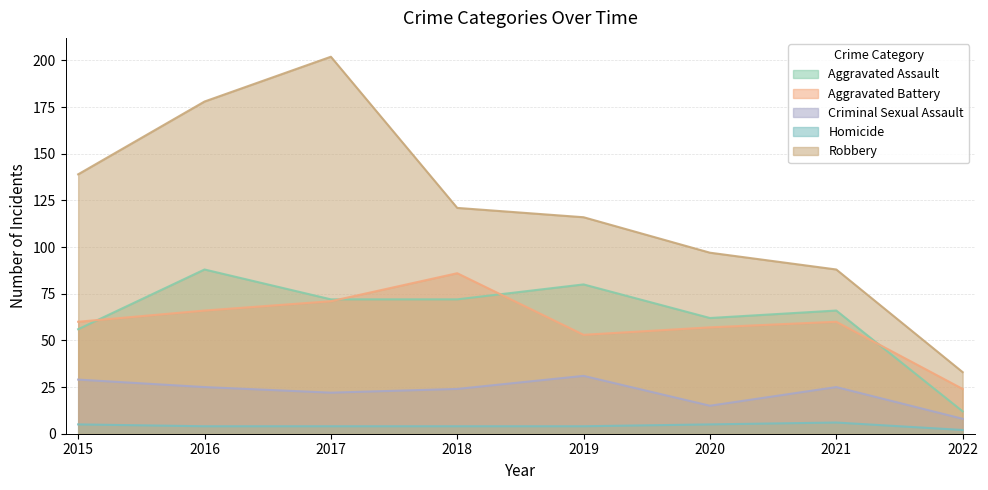

Rank the categories by Robbery value from highest to lowest.

2017, 2016, 2015, 2018, 2019, 2020, 2021, 2022